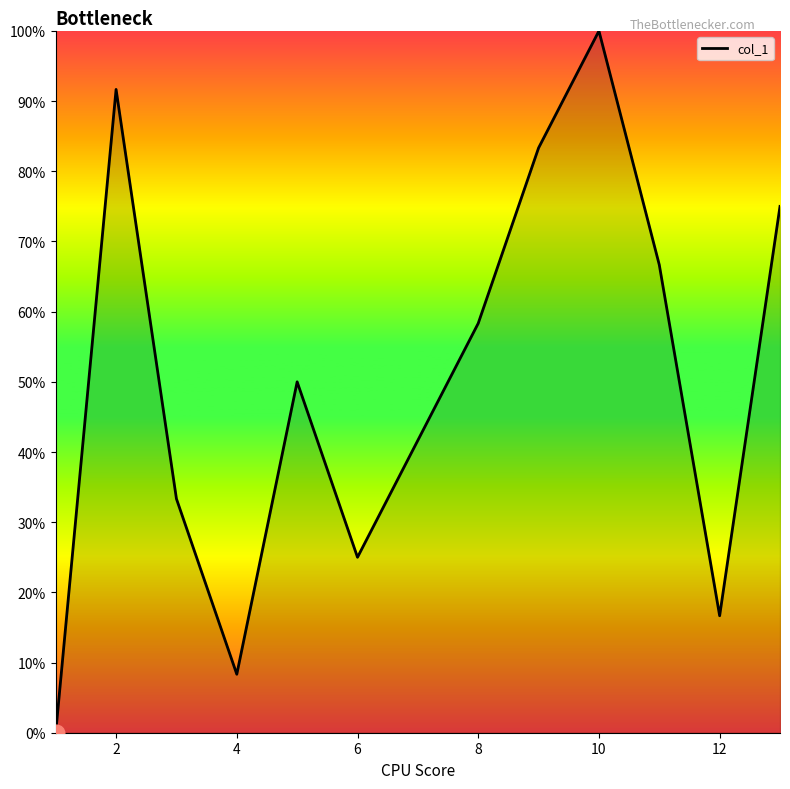

How many values are below 50?

6